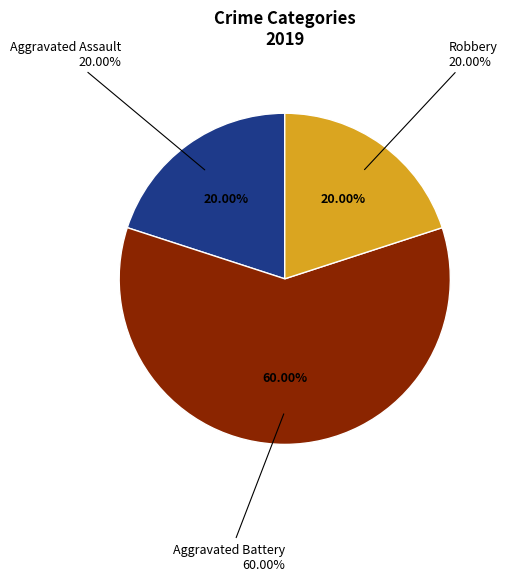

Which slice is the smallest?

Aggravated Assault